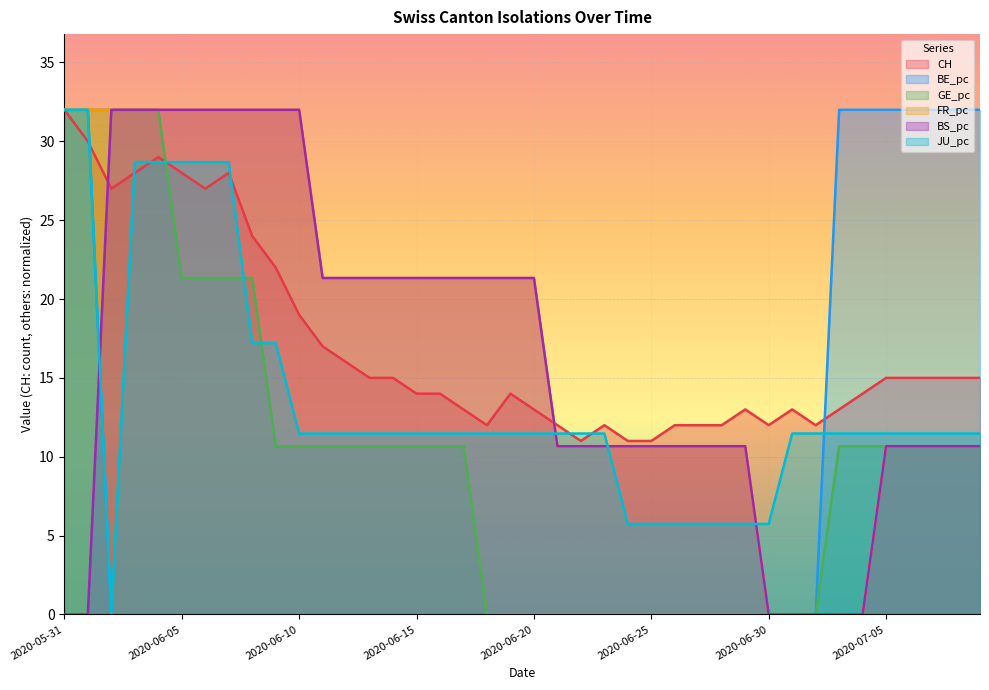

What is the label of the 31st point from the left?

2020-06-30